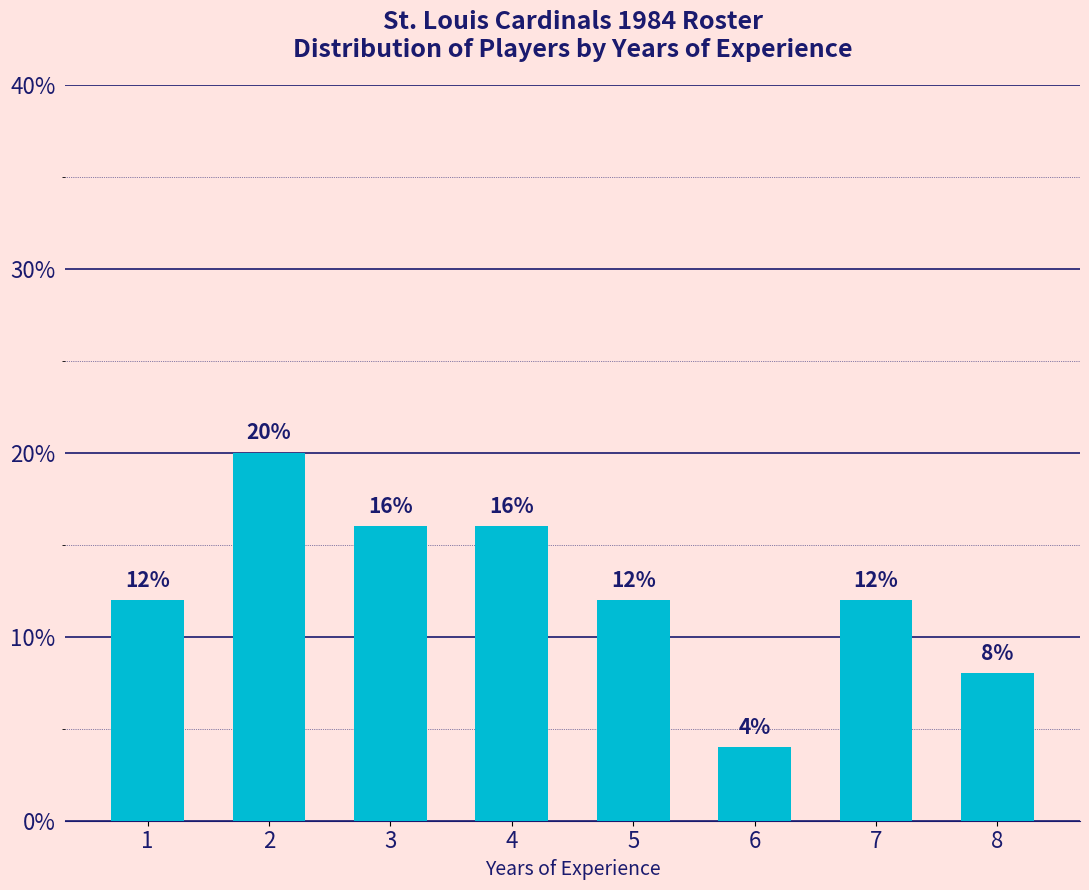

How many distinct data groups are displayed?

1